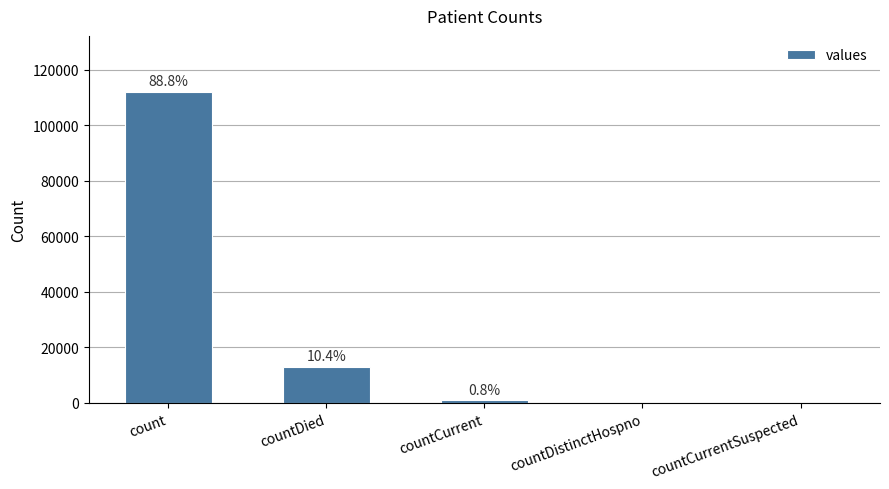

The value at countCurrentSuspected is 0. True or false?

True